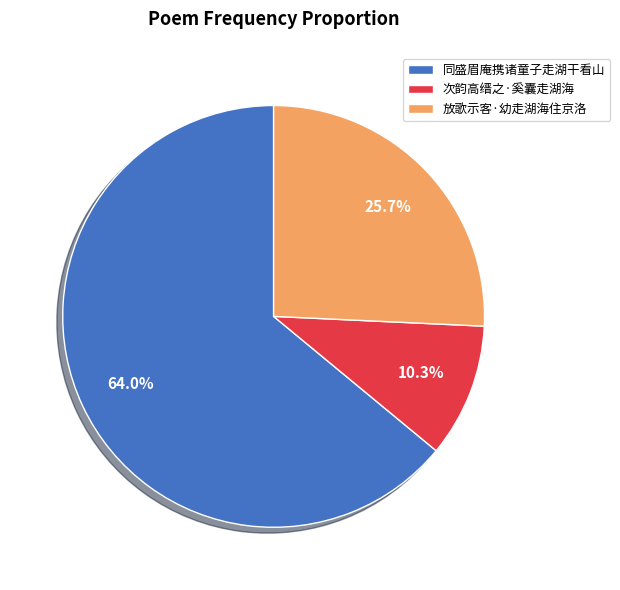

Which has a higher value, 次韵高缙之·奚囊走湖海 or 同盛眉庵携诸童子走湖干看山?

同盛眉庵携诸童子走湖干看山